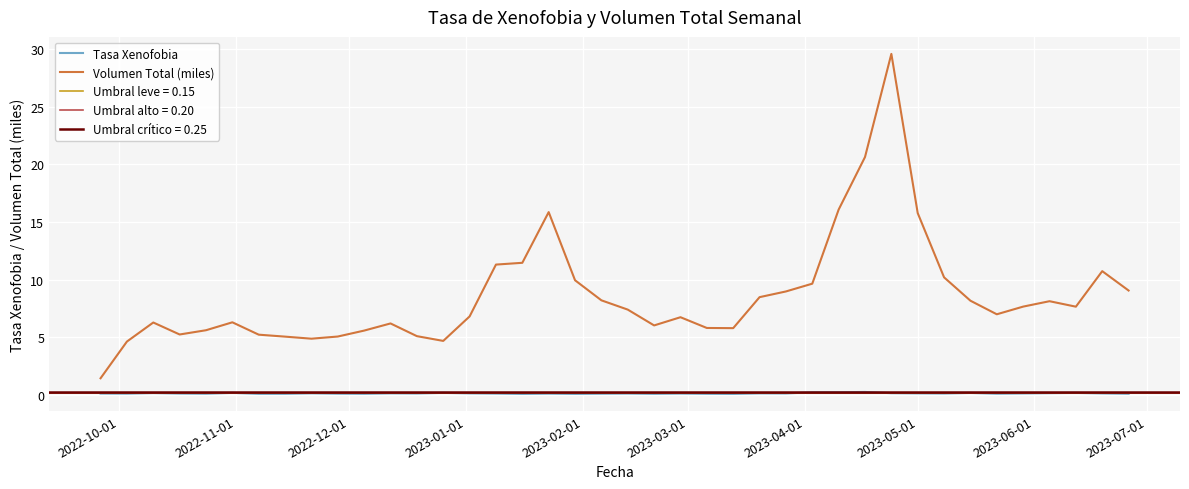

Which series has the largest total across all categories?

Volumen Total (miles)